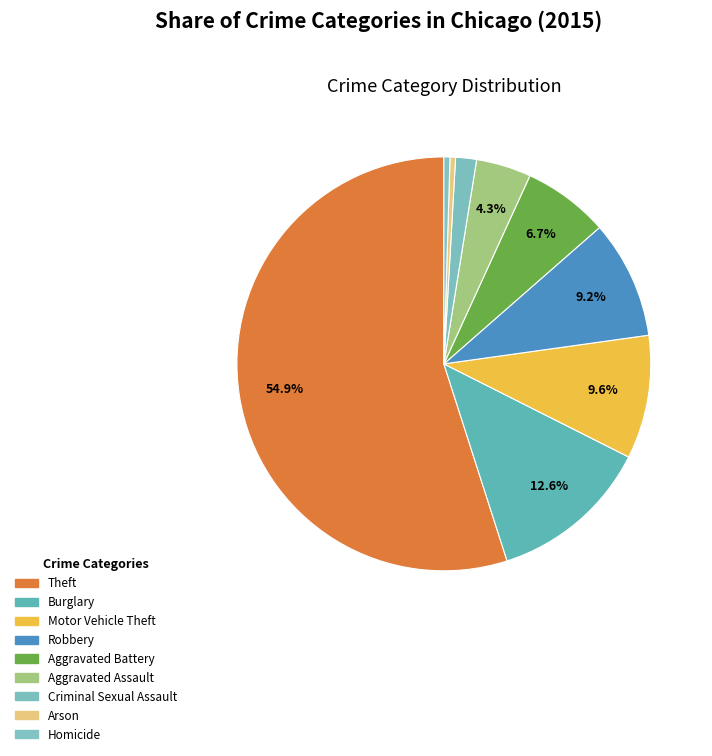

Is there any slice that represents more than half of the pie?

Yes